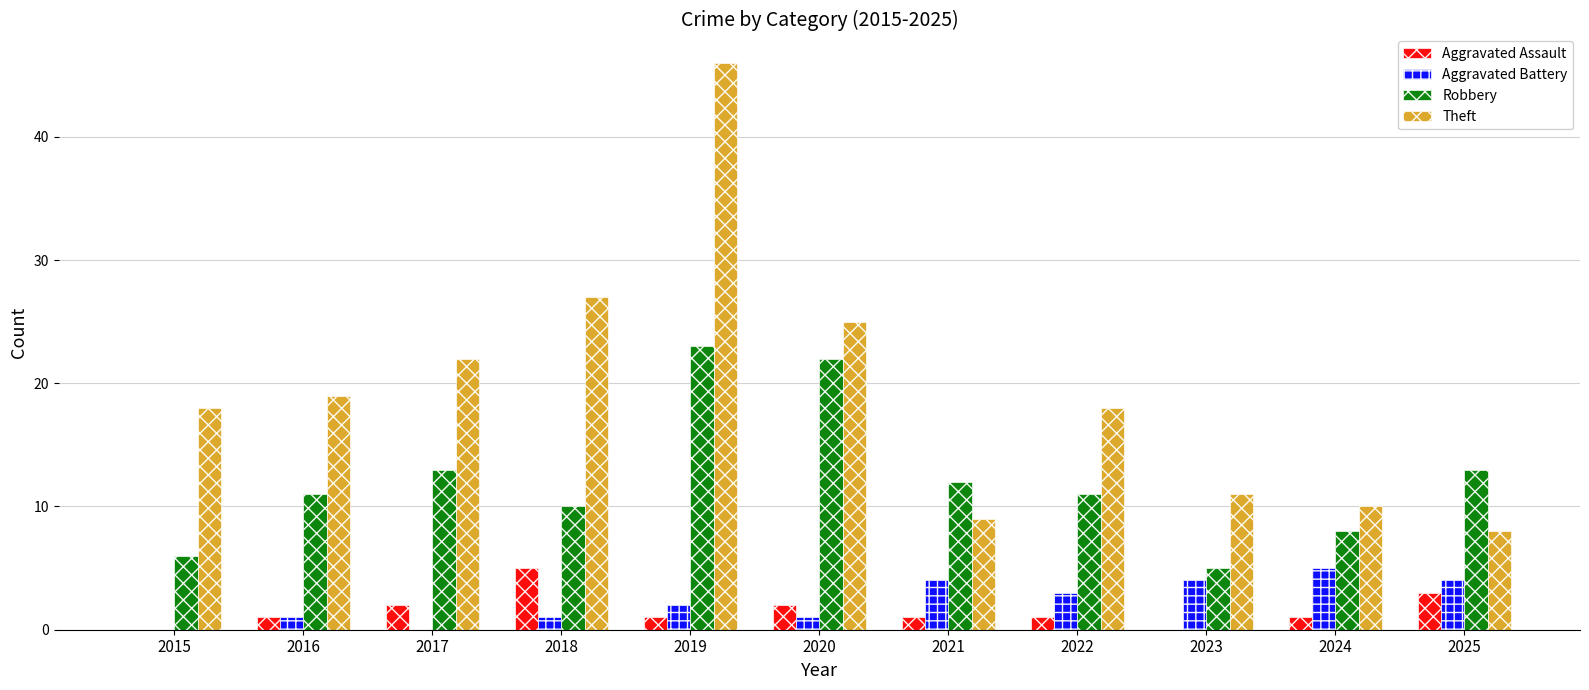

Reading left to right, transcribe all the data shown in this chart.

Aggravated Assault: 0	1	2	5	1	2	1	1	0	1	3
Aggravated Battery: 0	1	0	1	2	1	4	3	4	5	4
Robbery: 6	11	13	10	23	22	12	11	5	8	13
Theft: 18	19	22	27	46	25	9	18	11	10	8